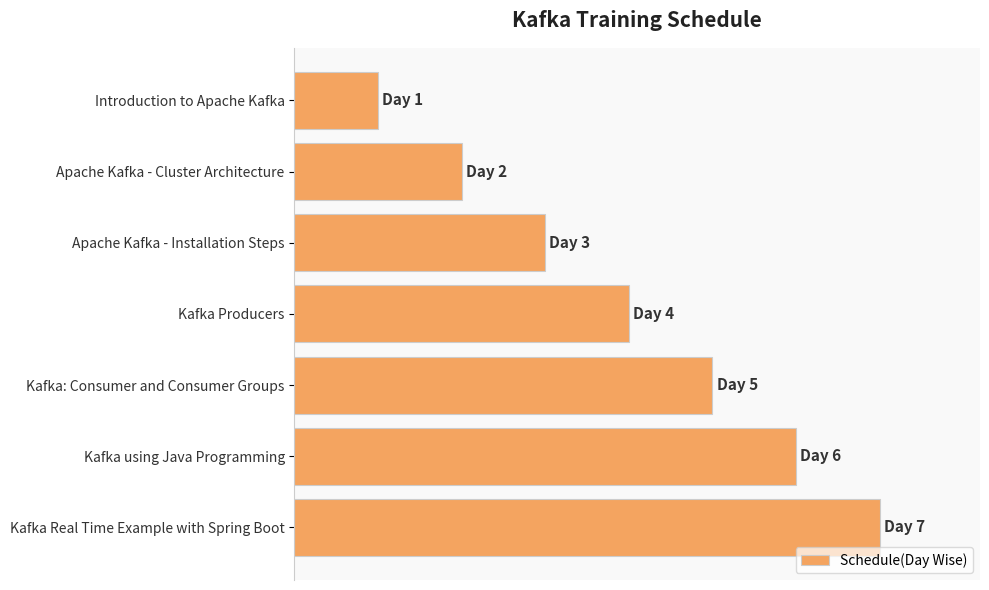

Does the chart contain any negative values?

No